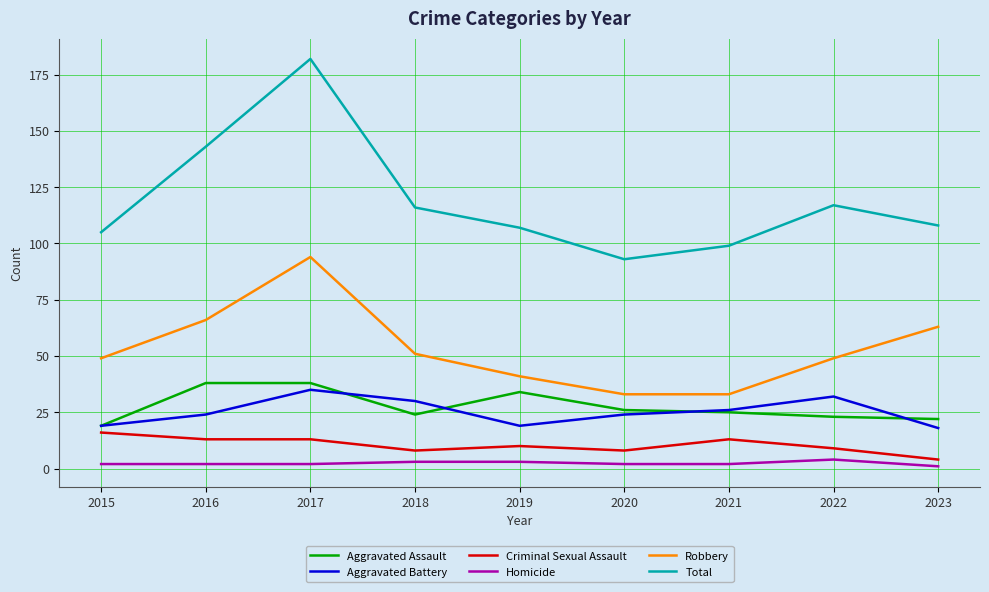

What is the difference between the highest and lowest values at 2019?

104